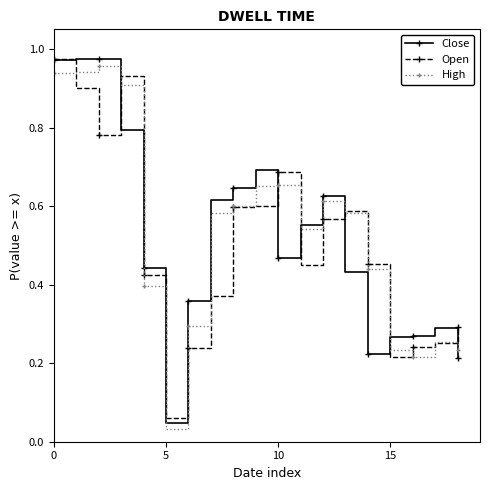

True or false: High has more than 1 points higher than both neighbors.

True